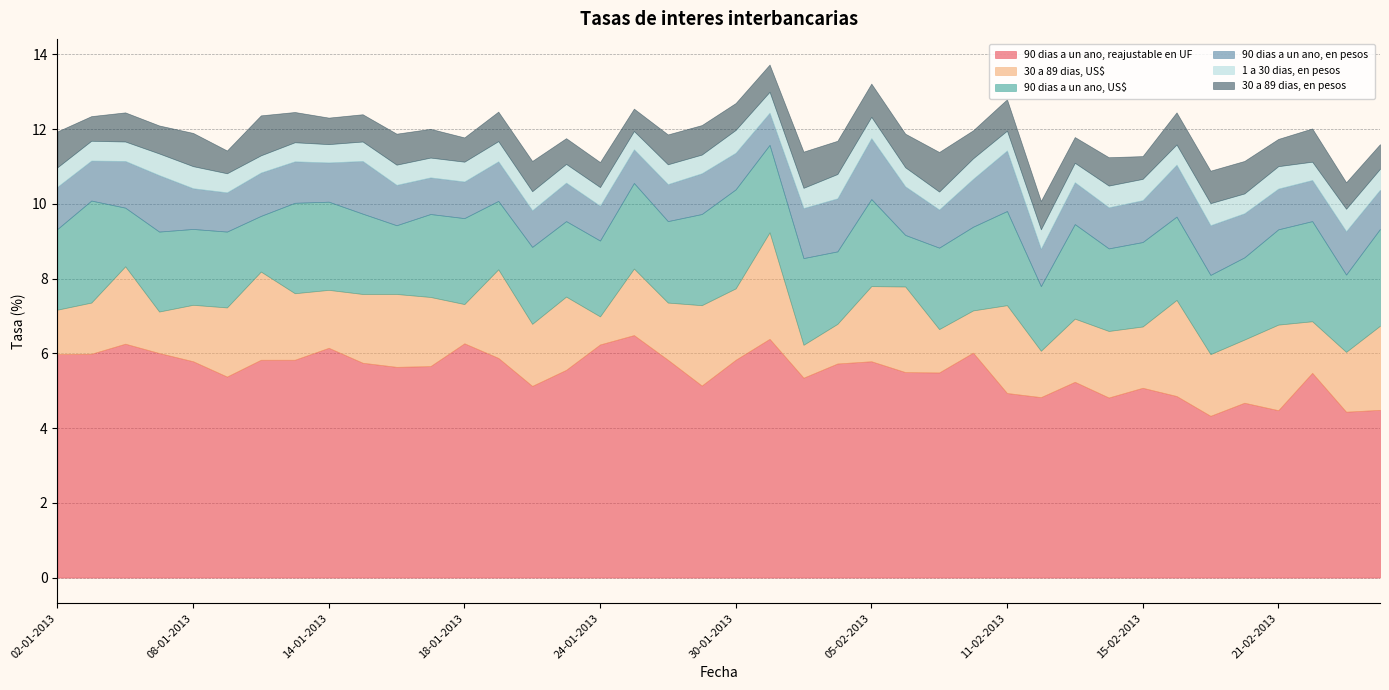

The value of 30 a 89 dias, en pesos at 24-01-2013 is 0.7. True or false?

True